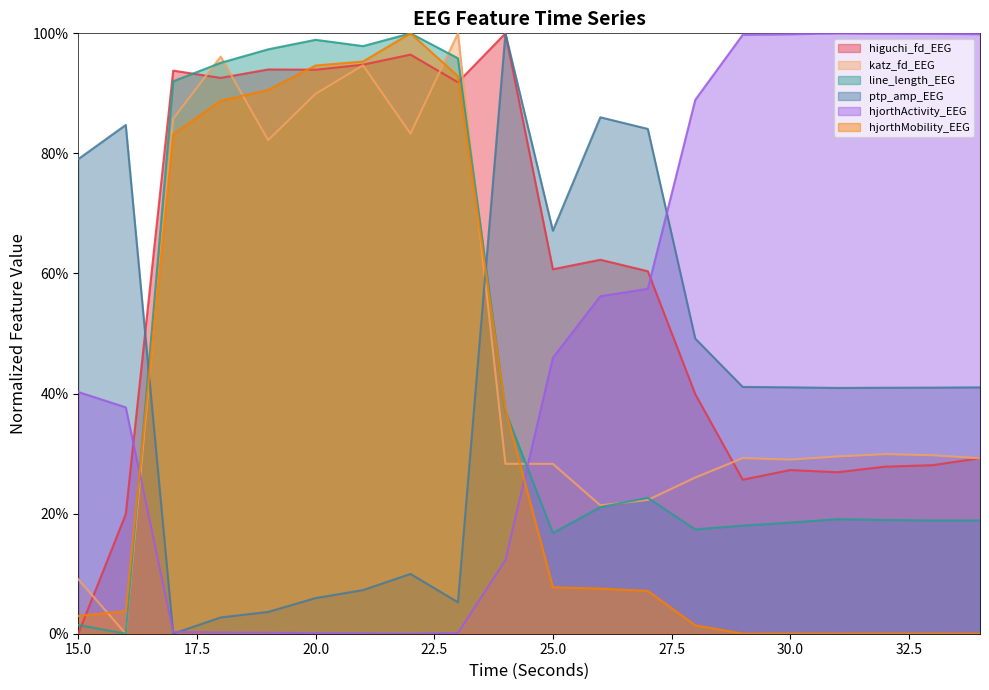

True or false: higuchi_fd_EEG has more than 0 interior local peaks.

True